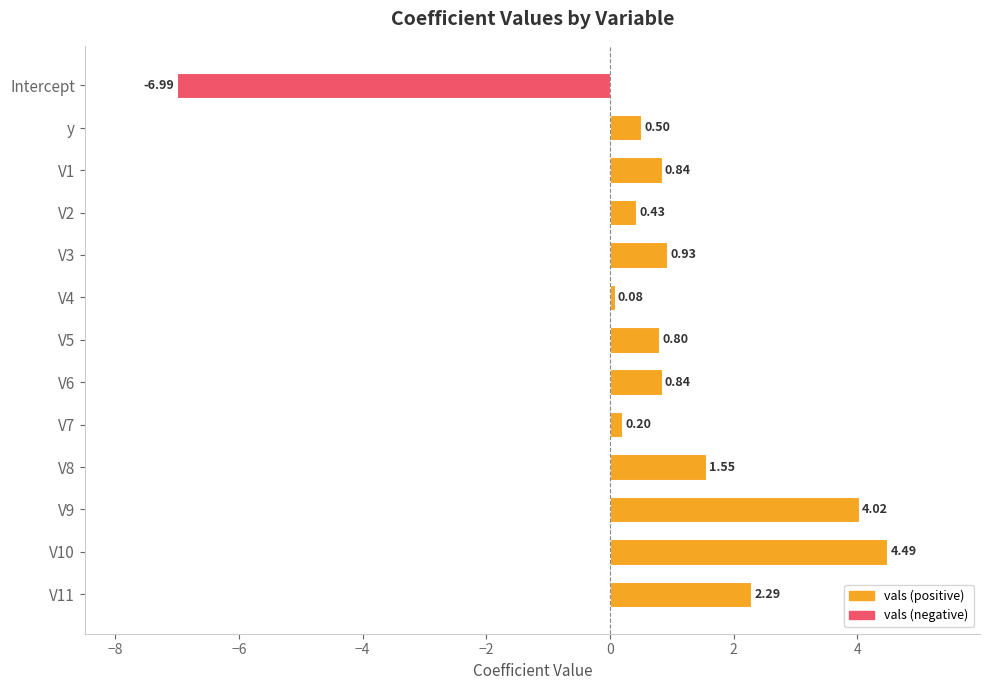

What is the label of the 2nd bar from the top?

y